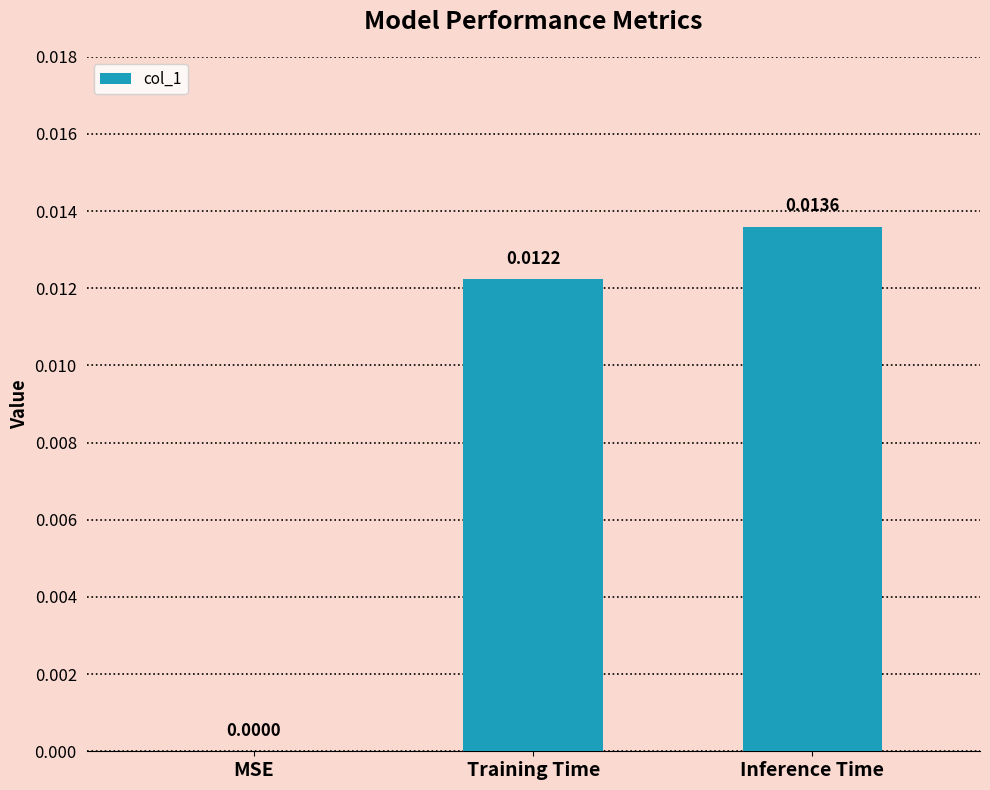

Is it true that the value at Training Time is 0.0?

True